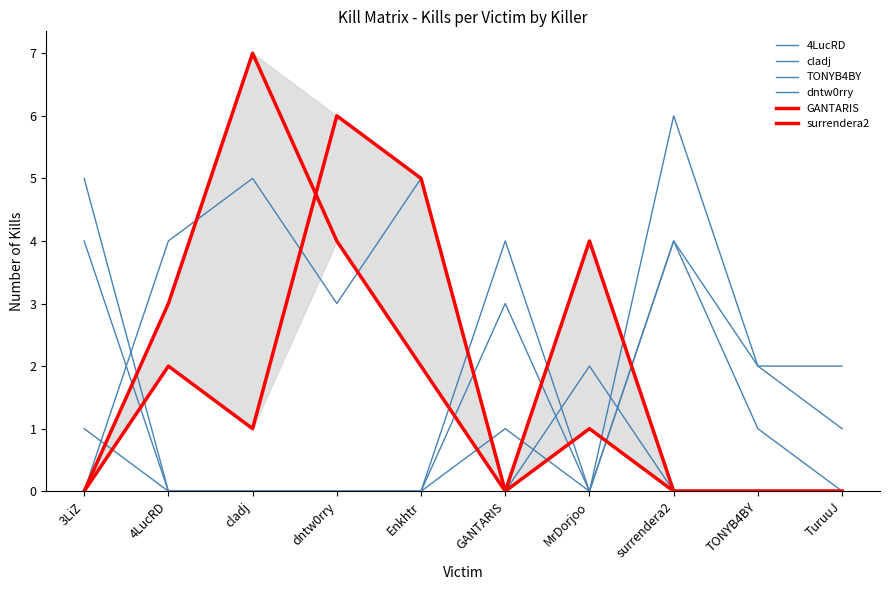

How many interior local peaks does the surrendera2 series have?

3